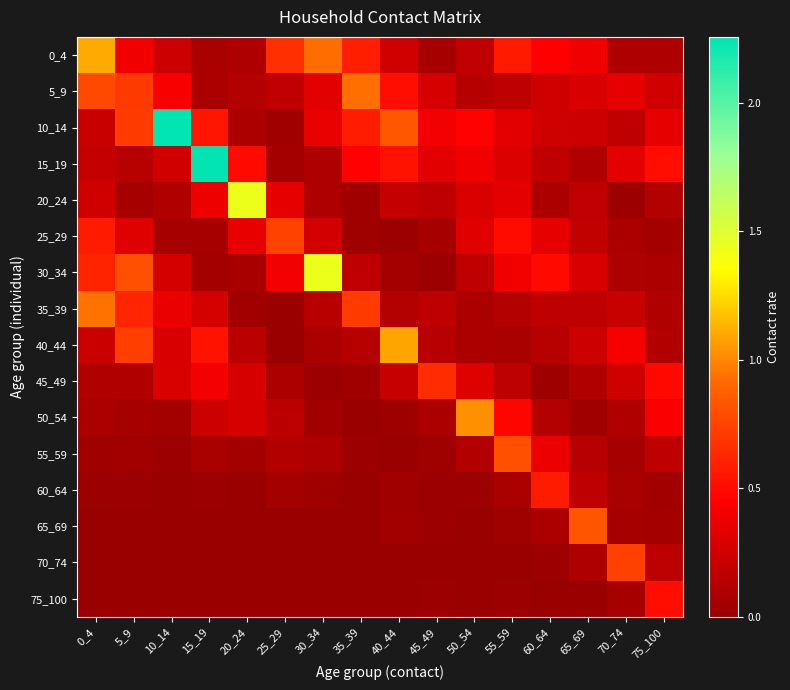

Rank the series by their maximum value, from highest to lowest.

10_14, 15_19, 30_34, 20_24, 0_4, 40_44, 50_54, 35_39, 5_9, 65_69, 55_59, 25_29, 70_74, 45_49, 60_64, 75_100